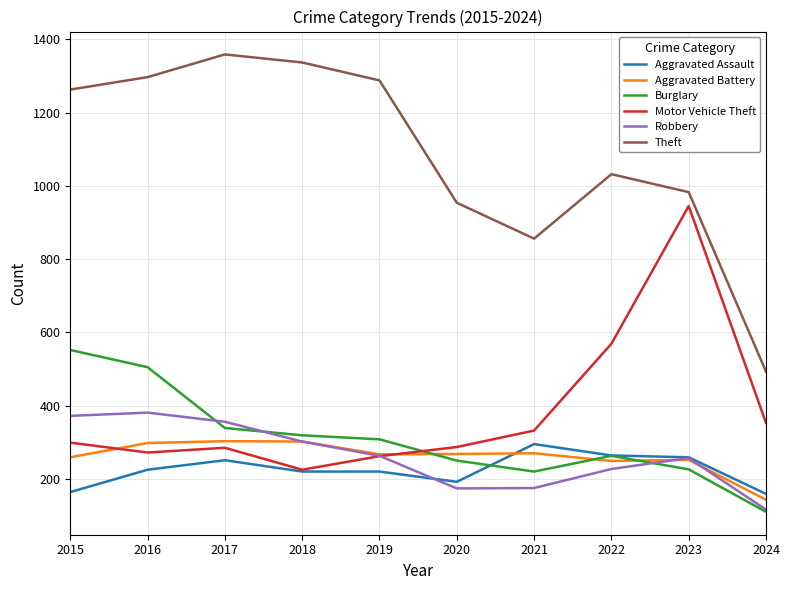

What are all the series names shown in the legend?

Aggravated Assault, Aggravated Battery, Burglary, Motor Vehicle Theft, Robbery, Theft